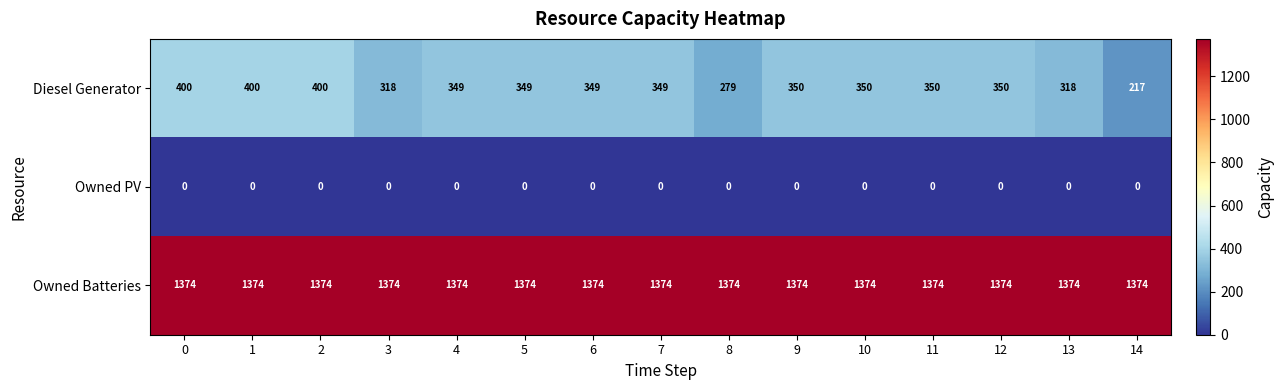

What is the difference between the highest and lowest values at 5?

1374